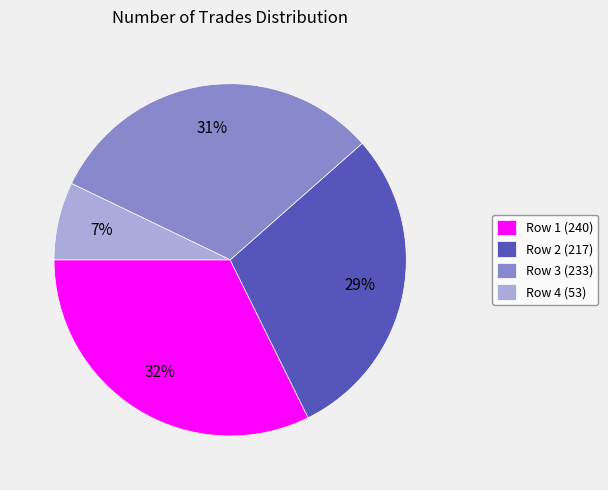

How many segments does this pie chart have?

4